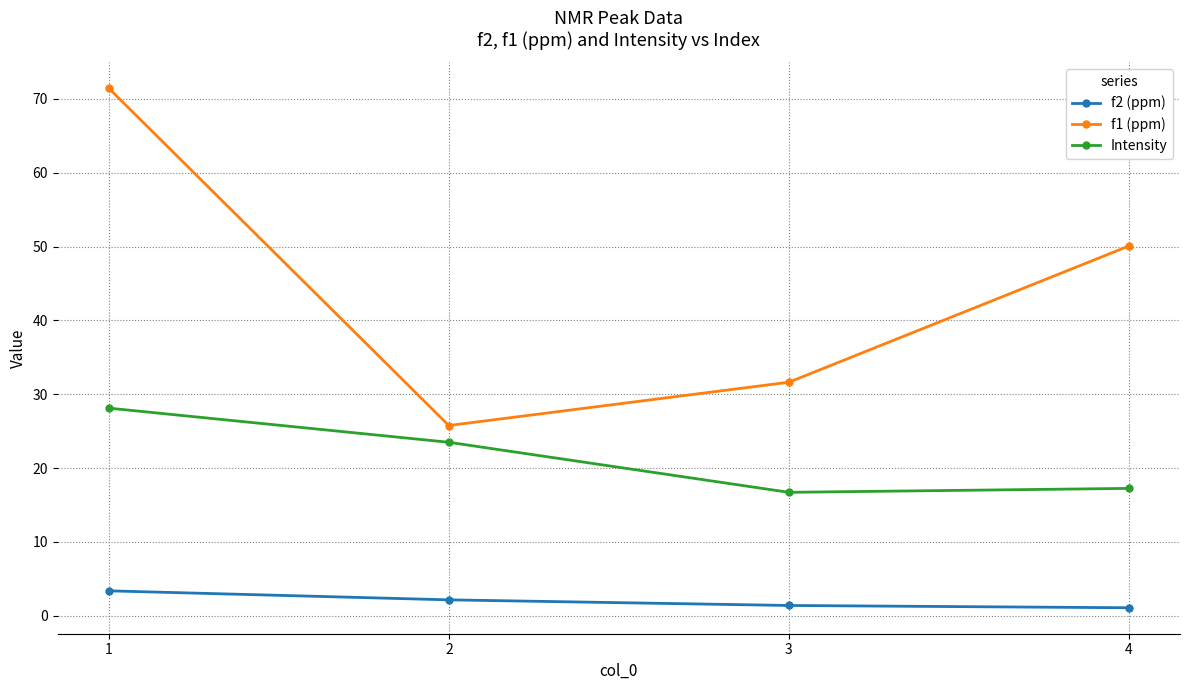

True or false: f1 (ppm) has more than 1 points higher than both neighbors.

False